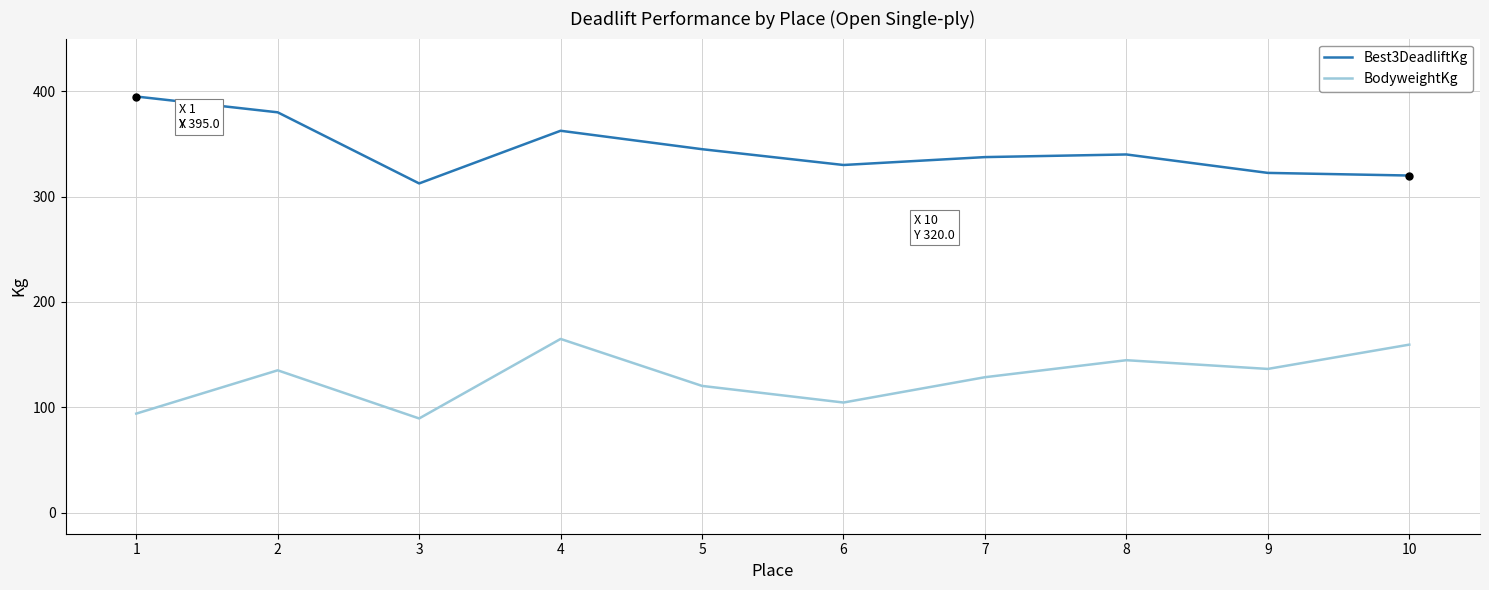

The value of BodyweightKg at 7 is 128.6. True or false?

True